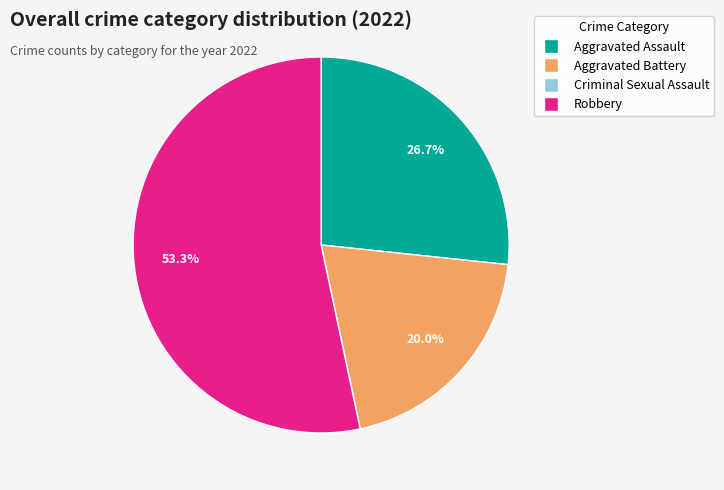

What is the ratio of the value at Aggravated Battery to the value at Robbery?

0.4